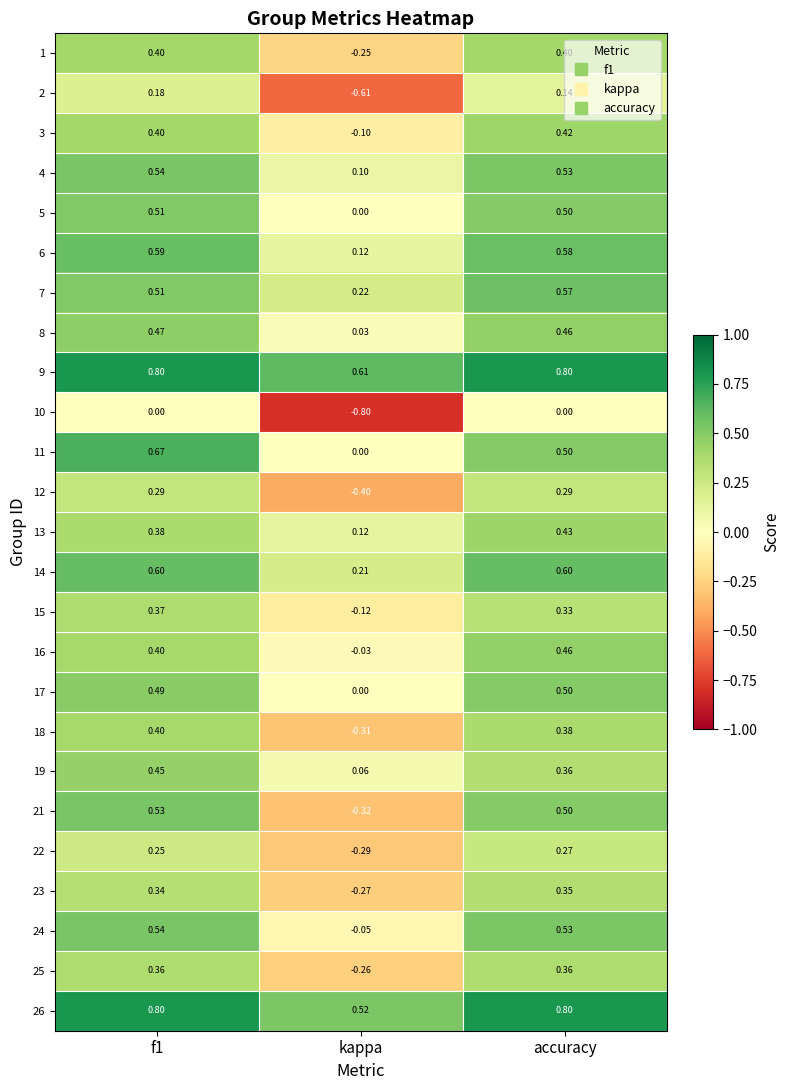

Which series changed the most between f1 and kappa?

21